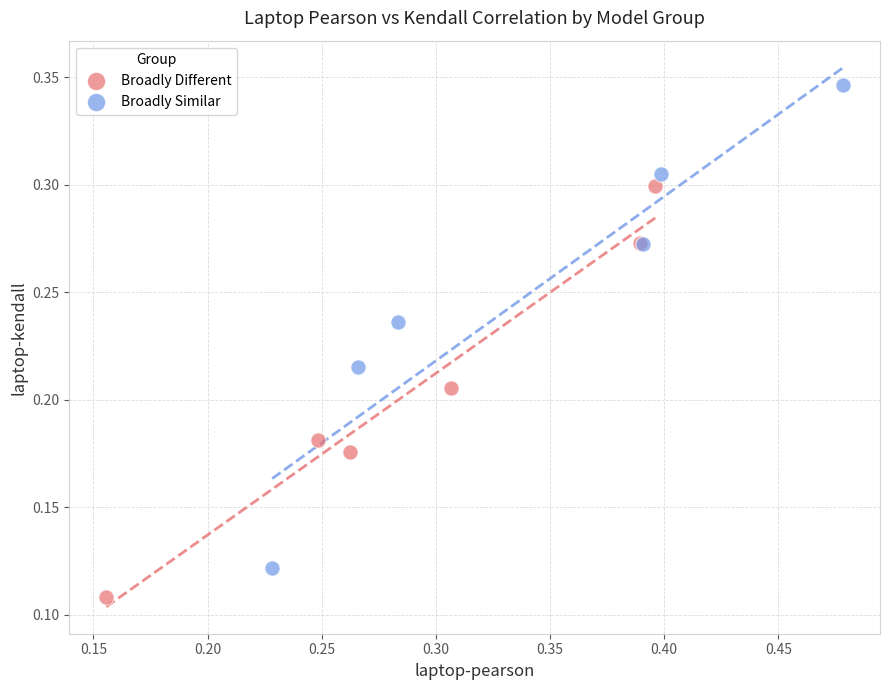

Which series reaches the minimum Y coordinate?

Broadly Different